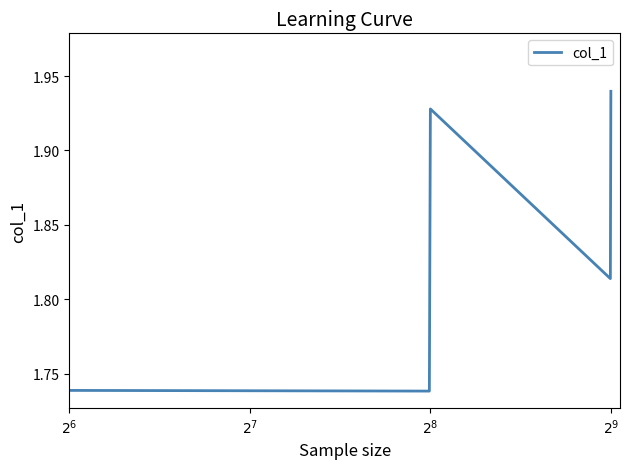

What is the difference between the maximum and minimum values?

0.2